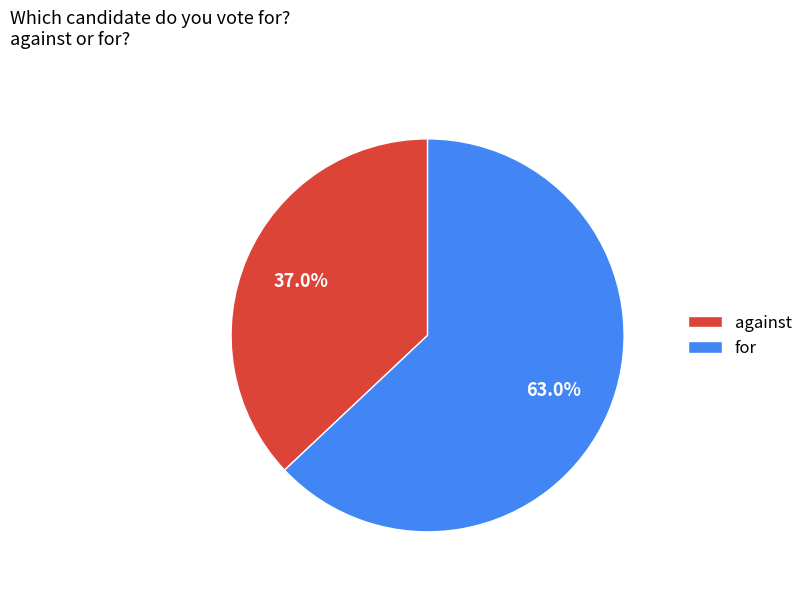

To the nearest percent, what is the combined percentage of for and against?

100%